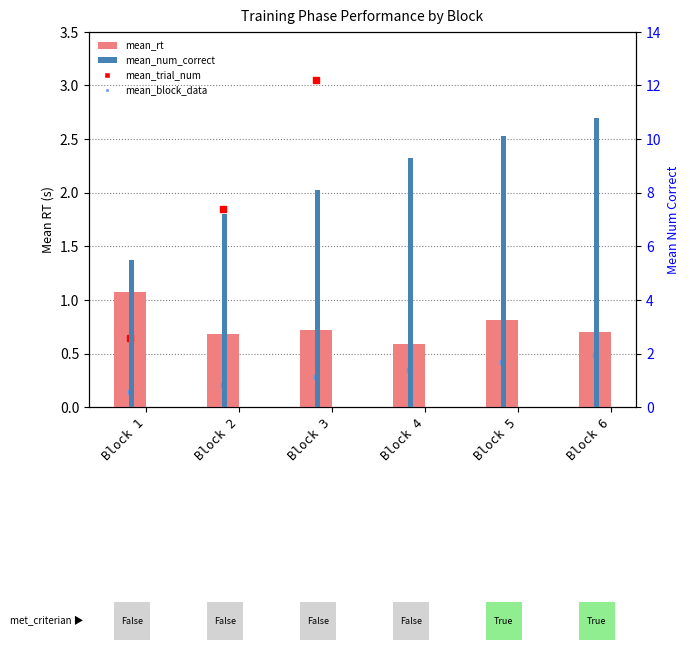

Reading left to right, extract all data points from this chart.

mean_rt: Block 1=1.1	Block 2=0.7	Block 3=0.7	Block 4=0.6	Block 5=0.8	Block 6=0.7
mean_num_correct: Block 1=5.5	Block 2=7.2	Block 3=8.1	Block 4=9.3	Block 5=10.1	Block 6=10.8